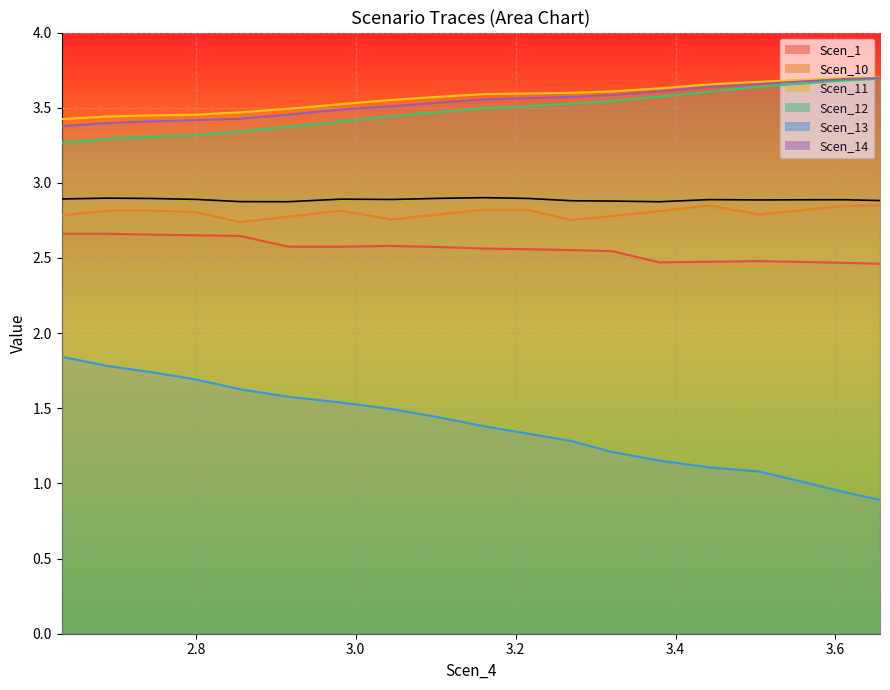

What is the greatest value displayed?

3.7